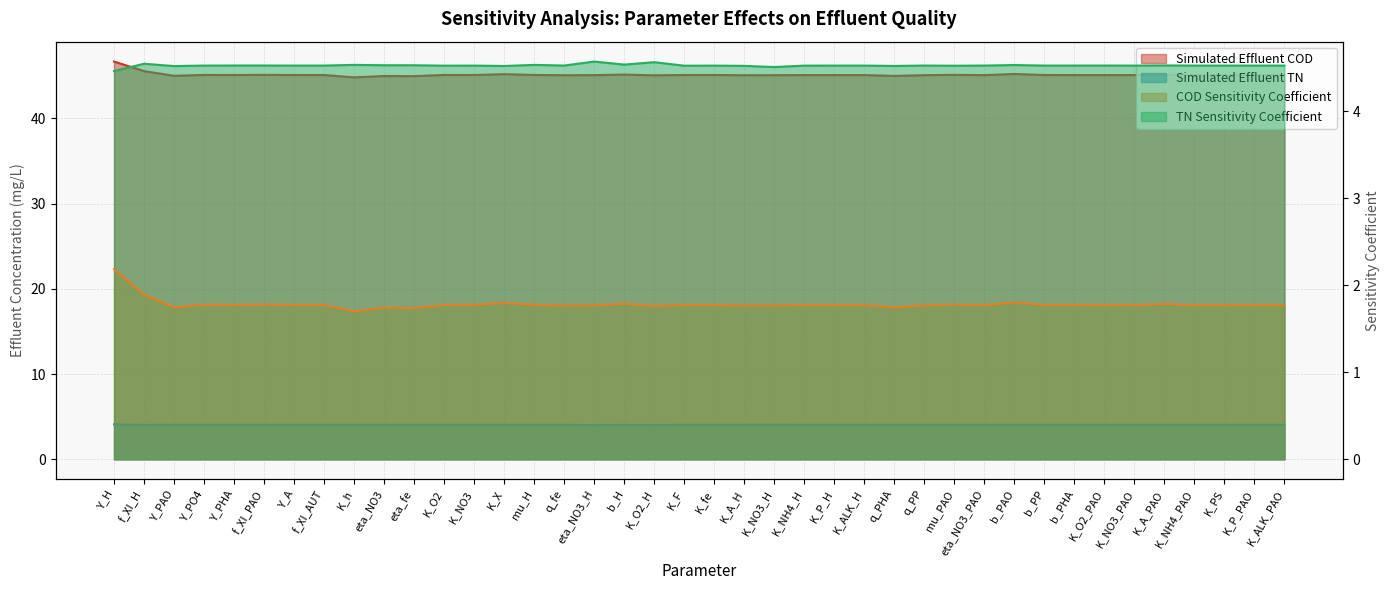

Reading left to right, list all the values displayed in this chart.

simulated_effluent_cod: Y_H=46.7	f_XI_H=45.5	Y_PAO=45.0	Y_PO4=45.1	Y_PHA=45.1	f_XI_PAO=45.1	Y_A=45.1	f_XI_AUT=45.1	K_h=44.8	eta_NO3=45.0	eta_fe=45.0	K_O2=45.1	K_NO3=45.1	K_X=45.2	mu_H=45.1	q_fe=45.1	eta_NO3_H=45.1	b_H=45.1	K_O2_H=45.1	K_F=45.1	K_fe=45.1	K_A_H=45.1	K_NO3_H=45.1	K_NH4_H=45.1	K_P_H=45.1	K_ALK_H=45.1	q_PHA=45.0	q_PP=45.1	mu_PAO=45.1	eta_NO3_PAO=45.1	b_PAO=45.2	b_PP=45.1	b_PHA=45.1	K_O2_PAO=45.1	K_NO3_PAO=45.1	K_A_PAO=45.1	K_NH4_PAO=45.1	K_PS=45.1	K_P_PAO=45.1	K_ALK_PAO=45.1
simulated_effluent_tn: Y_H=4.1	f_XI_H=4.0	Y_PAO=4.1	Y_PO4=4.1	Y_PHA=4.1	f_XI_PAO=4.0	Y_A=4.1	f_XI_AUT=4.1	K_h=4.0	eta_NO3=4.0	eta_fe=4.0	K_O2=4.1	K_NO3=4.1	K_X=4.1	mu_H=4.0	q_fe=4.1	eta_NO3_H=4.0	b_H=4.0	K_O2_H=4.0	K_F=4.1	K_fe=4.1	K_A_H=4.1	K_NO3_H=4.1	K_NH4_H=4.1	K_P_H=4.1	K_ALK_H=4.1	q_PHA=4.1	q_PP=4.1	mu_PAO=4.1	eta_NO3_PAO=4.1	b_PAO=4.0	b_PP=4.1	b_PHA=4.1	K_O2_PAO=4.1	K_NO3_PAO=4.1	K_A_PAO=4.0	K_NH4_PAO=4.1	K_PS=4.1	K_P_PAO=4.1	K_ALK_PAO=4.1
COD_sensitivity_coefficient: Y_H=2.2	f_XI_H=1.9	Y_PAO=1.7	Y_PO4=1.8	Y_PHA=1.8	f_XI_PAO=1.8	Y_A=1.8	f_XI_AUT=1.8	K_h=1.7	eta_NO3=1.7	eta_fe=1.7	K_O2=1.8	K_NO3=1.8	K_X=1.8	mu_H=1.8	q_fe=1.8	eta_NO3_H=1.8	b_H=1.8	K_O2_H=1.8	K_F=1.8	K_fe=1.8	K_A_H=1.8	K_NO3_H=1.8	K_NH4_H=1.8	K_P_H=1.8	K_ALK_H=1.8	q_PHA=1.7	q_PP=1.8	mu_PAO=1.8	eta_NO3_PAO=1.8	b_PAO=1.8	b_PP=1.8	b_PHA=1.8	K_O2_PAO=1.8	K_NO3_PAO=1.8	K_A_PAO=1.8	K_NH4_PAO=1.8	K_PS=1.8	K_P_PAO=1.8	K_ALK_PAO=1.8
TN_sensitivity_coefficient: Y_H=4.5	f_XI_H=4.5	Y_PAO=4.5	Y_PO4=4.5	Y_PHA=4.5	f_XI_PAO=4.5	Y_A=4.5	f_XI_AUT=4.5	K_h=4.5	eta_NO3=4.5	eta_fe=4.5	K_O2=4.5	K_NO3=4.5	K_X=4.5	mu_H=4.5	q_fe=4.5	eta_NO3_H=4.6	b_H=4.5	K_O2_H=4.6	K_F=4.5	K_fe=4.5	K_A_H=4.5	K_NO3_H=4.5	K_NH4_H=4.5	K_P_H=4.5	K_ALK_H=4.5	q_PHA=4.5	q_PP=4.5	mu_PAO=4.5	eta_NO3_PAO=4.5	b_PAO=4.5	b_PP=4.5	b_PHA=4.5	K_O2_PAO=4.5	K_NO3_PAO=4.5	K_A_PAO=4.5	K_NH4_PAO=4.5	K_PS=4.5	K_P_PAO=4.5	K_ALK_PAO=4.5